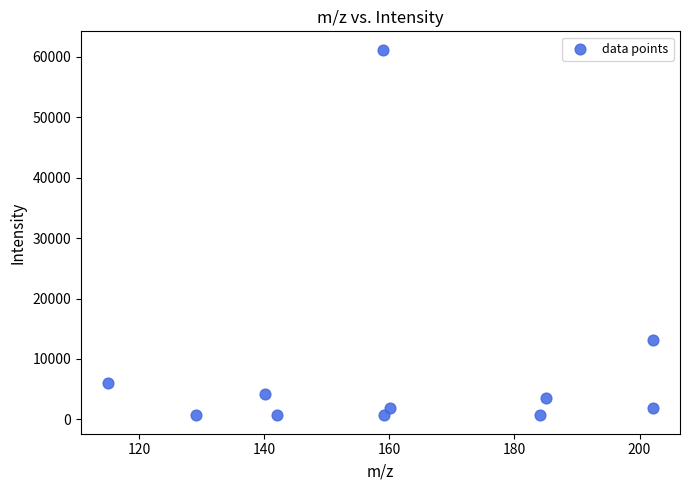

What is the average X value?

161.6